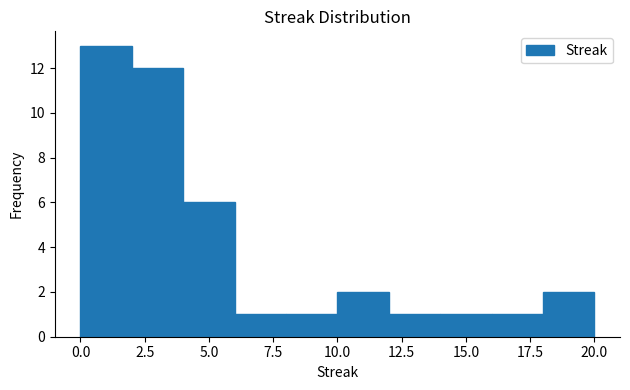

Reading left to right, list every bar in this chart as the range it spans on the x-axis followed by its height. The values are not printed on the chart, so give them approximately, as read against the axis.

0 to 2: 13
2 to 4: 12
4 to 6: 6
6 to 8: 1
8 to 10: 1
10 to 12: 2
12 to 14: 1
14 to 16: 1
16 to 18: 1
18 to 20: 2